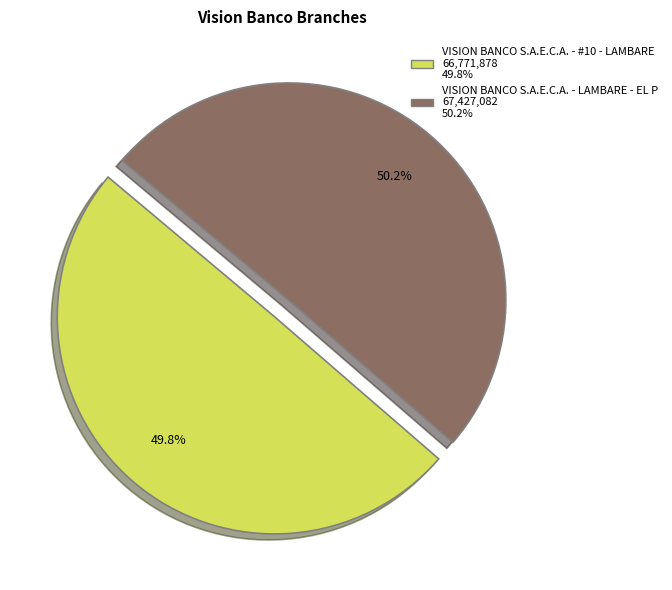

To the nearest percent, what is the average slice percentage?

50%